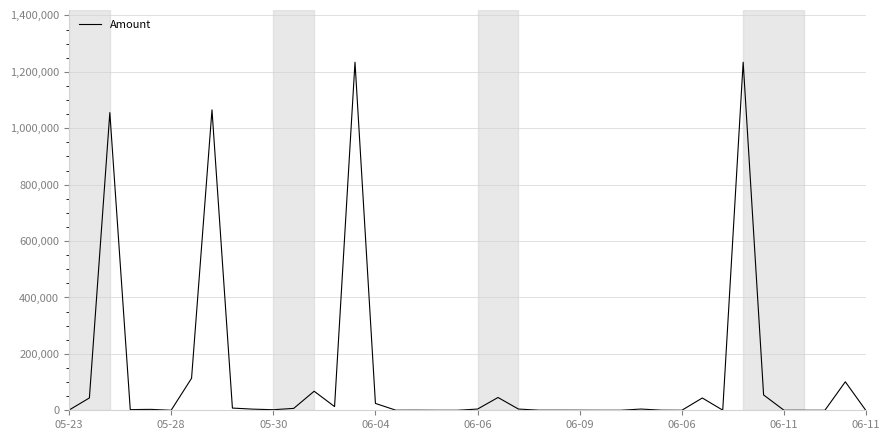

What is the difference between the maximum and minimum values?

1234212.5